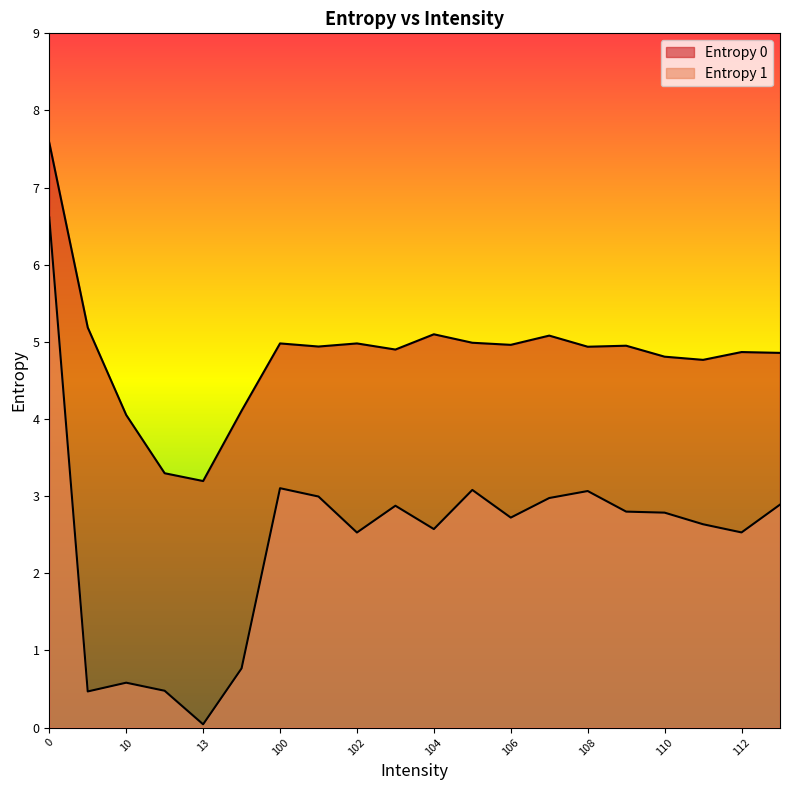

What is the approximate value of Entropy 0 at 10?

4.1